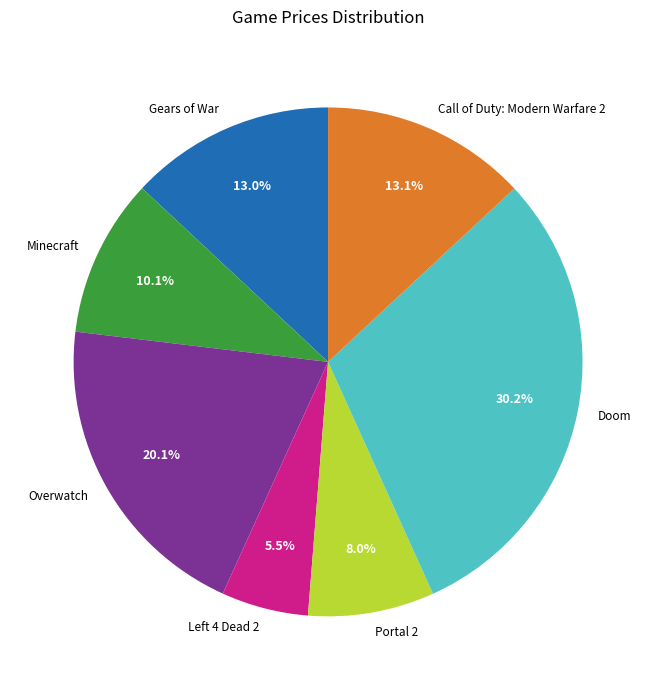

What is the ratio of the value at Minecraft to the value at Overwatch?

0.5